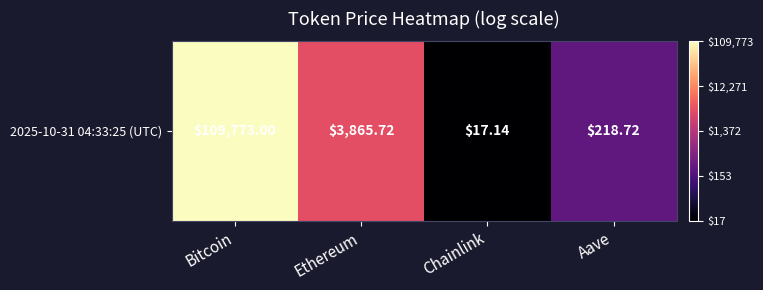

What is the difference between the second highest and second lowest values?

1.2